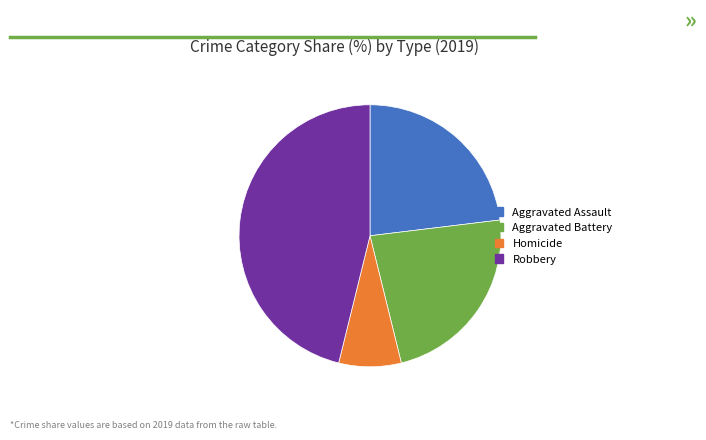

How many segments does this pie chart have?

4